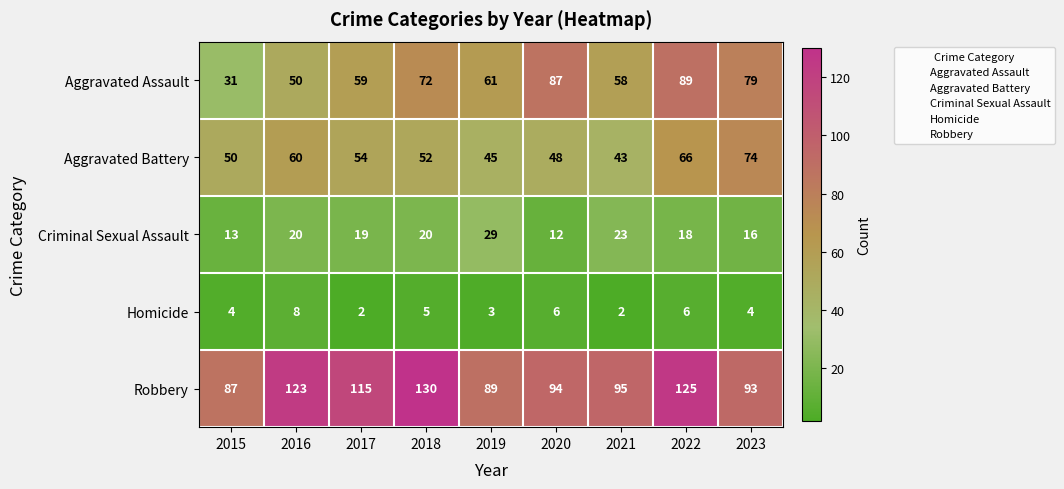

What is the average value of the Aggravated Battery series?

55